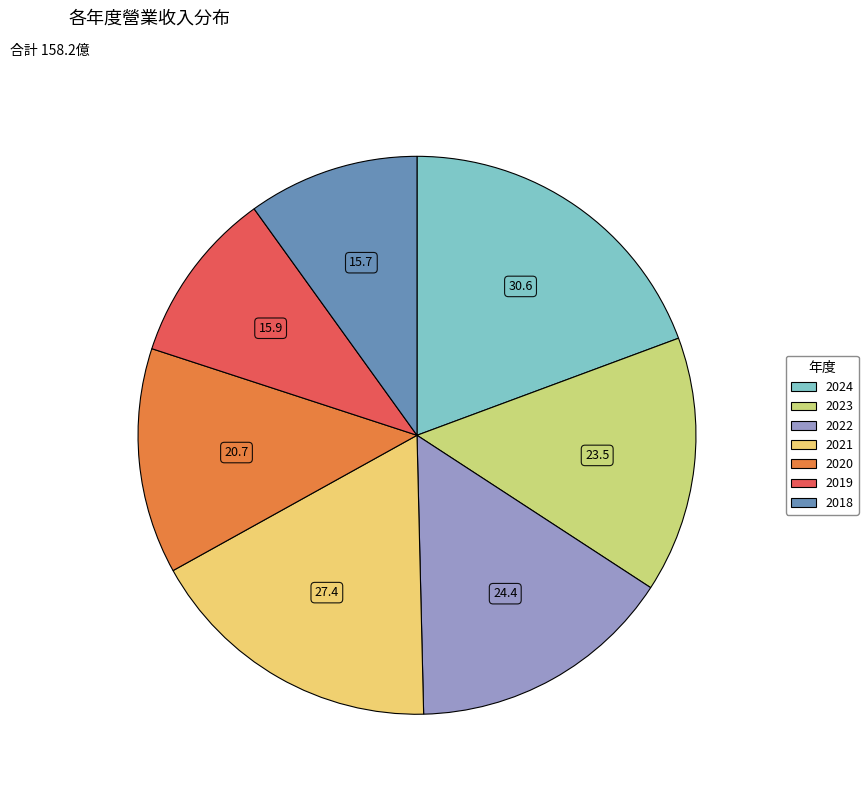

The 2021 slice represents 11% of the pie. True or false?

False